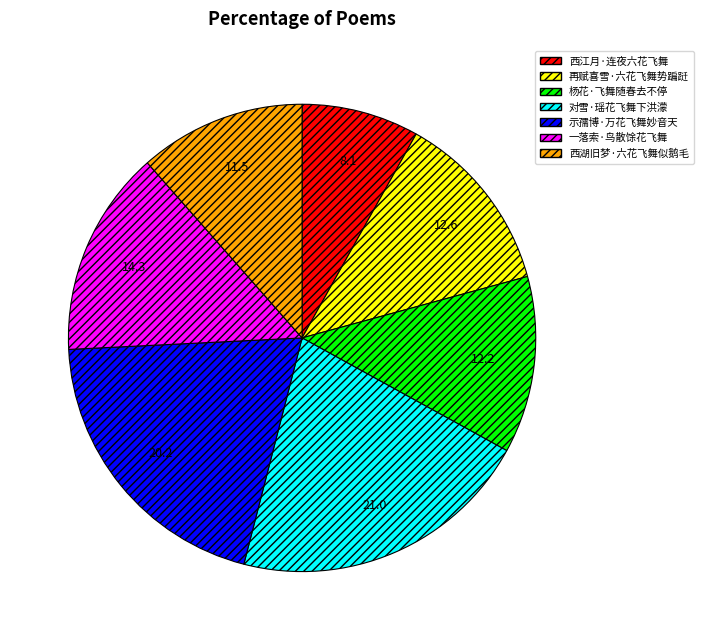

Combined, do 对雪·瑶花飞舞下洪濛 and 西湖旧梦·六花飞舞似鹅毛 account for over 50%?

No